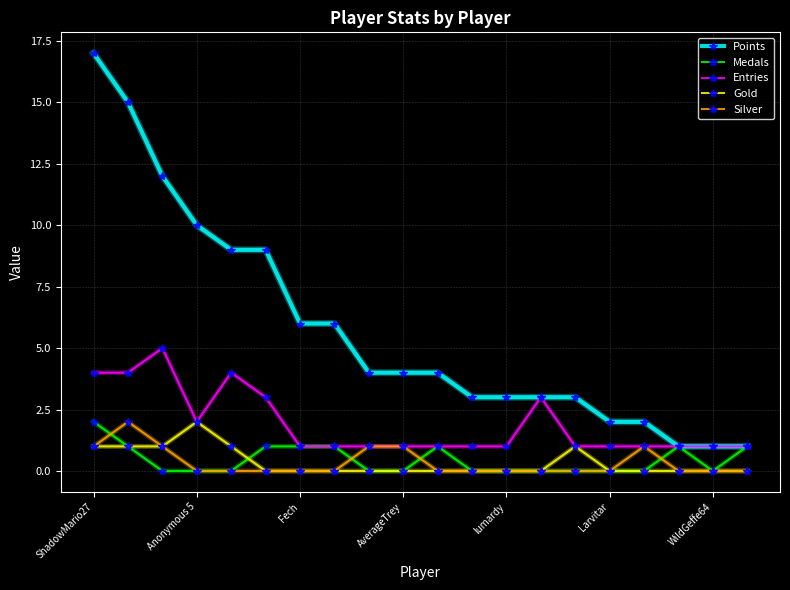

How many distinct data groups are displayed?

5